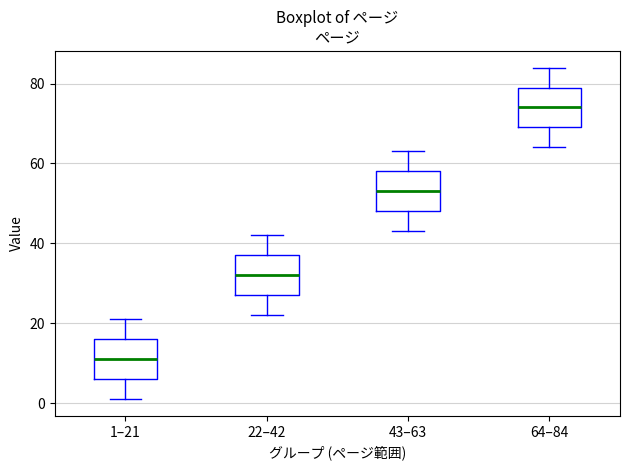

Reading left to right, read every box against the y-axis: the position of its median line, the range the box covers, and the ends of its whiskers. The values are not printed on the chart, so give them approximately, as read against the axis.

1–21: median 12, box 6 to 16, whiskers 2 to 22
22–42: median 32, box 28 to 38, whiskers 22 to 42
43–63: median 54, box 48 to 58, whiskers 44 to 64
64–84: median 74, box 70 to 80, whiskers 64 to 84